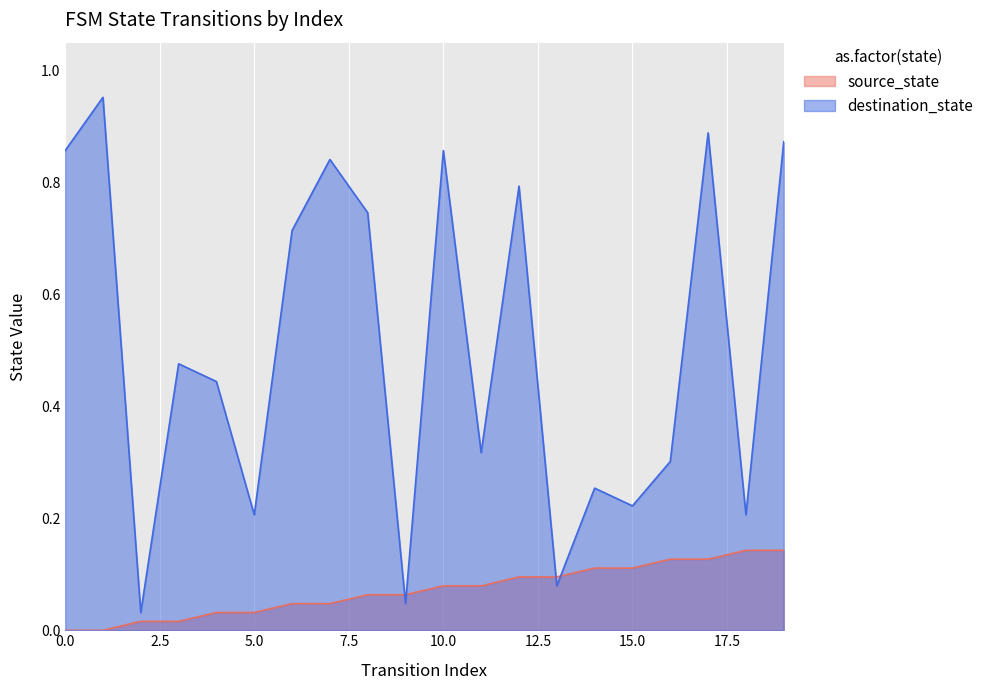

Is the value of source_state at 5 greater than the value of destination_state at 2?

No